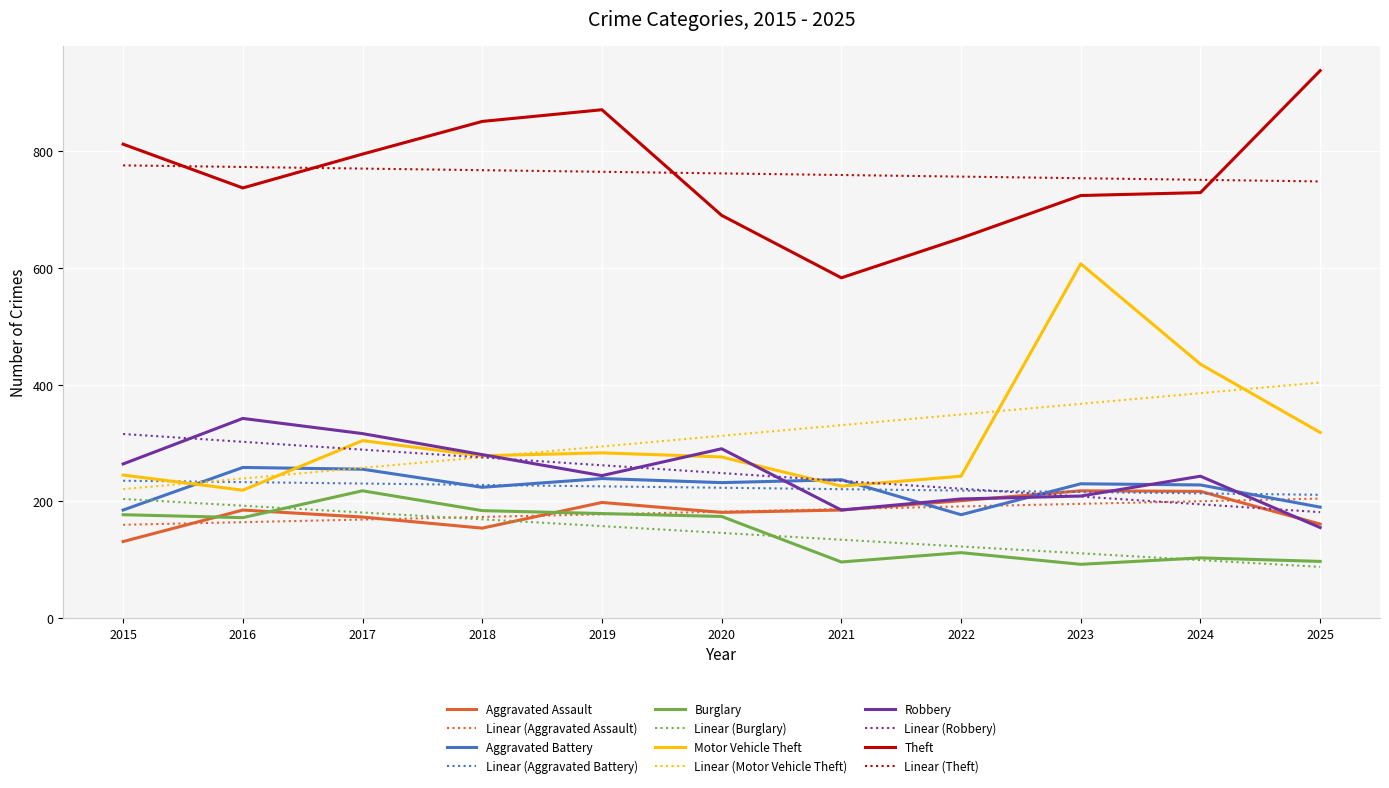

At which category does the chart reach its peak across all series?

2025